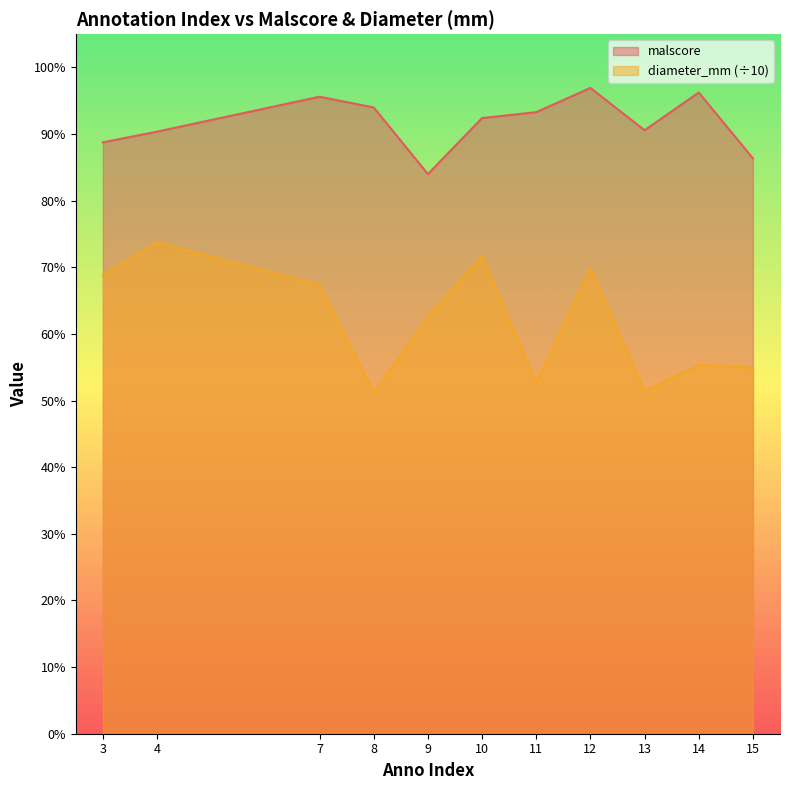

Is it true that diameter_mm equals 0.4 at 12?

False